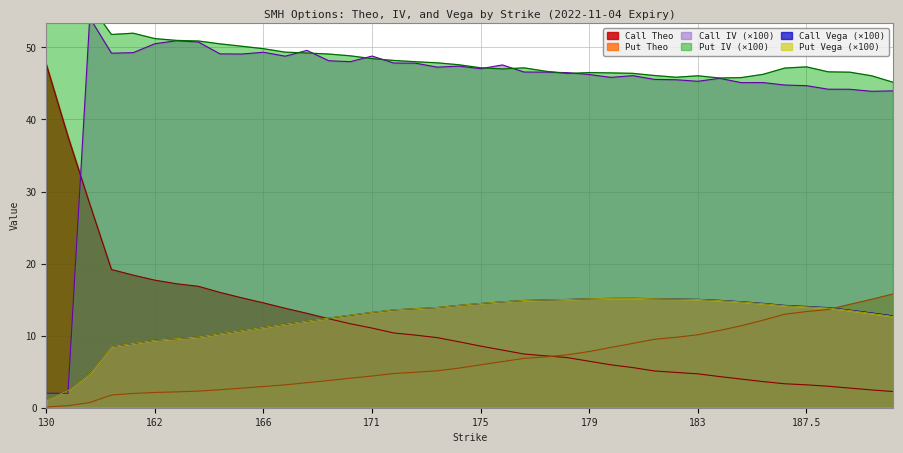

Between 170 and 162, which is larger?

162